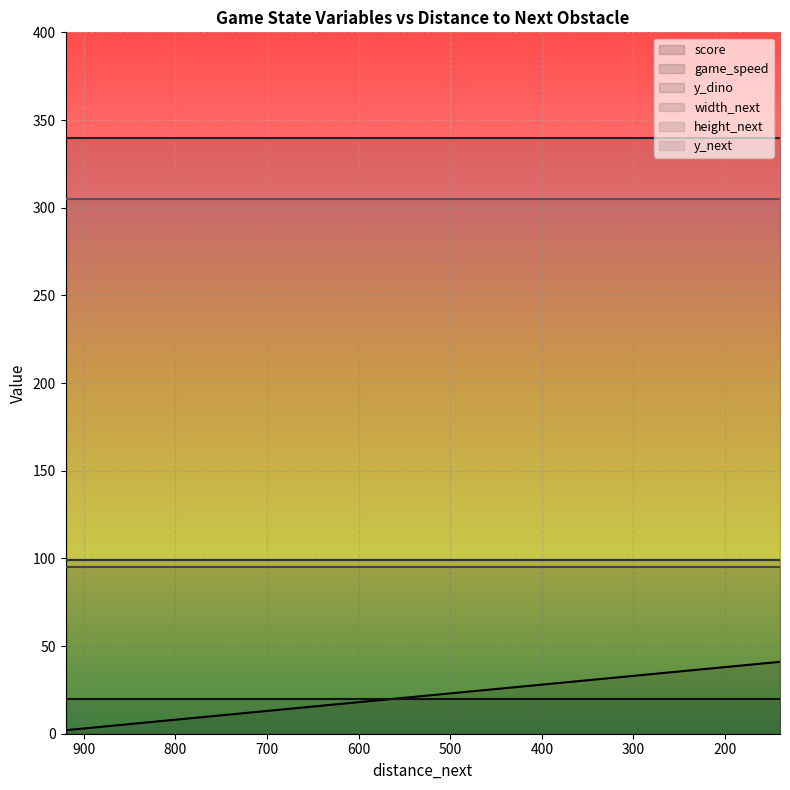

Reading left to right, extract all data points from this chart.

score: 920=2	900=3	880=4	860=5	840=6	820=7	800=8	780=9	760=10	740=11	720=12	700=13	680=14	660=15	640=16	620=17	600=18	580=19	560=20	540=21	520=22	500=23	480=24	460=25	440=26	420=27	400=28	380=29	360=30	340=31	320=32	300=33	280=34	260=35	240=36	220=37	200=38	180=39	160=40	140=41
game_speed: 920=20	900=20	880=20	860=20	840=20	820=20	800=20	780=20	760=20	740=20	720=20	700=20	680=20	660=20	640=20	620=20	600=20	580=20	560=20	540=20	520=20	500=20	480=20	460=20	440=20	420=20	400=20	380=20	360=20	340=20	320=20	300=20	280=20	260=20	240=20	220=20	200=20	180=20	160=20	140=20
y_dino: 920=340	900=340	880=340	860=340	840=340	820=340	800=340	780=340	760=340	740=340	720=340	700=340	680=340	660=340	640=340	620=340	600=340	580=340	560=340	540=340	520=340	500=340	480=340	460=340	440=340	420=340	400=340	380=340	360=340	340=340	320=340	300=340	280=340	260=340	240=340	220=340	200=340	180=340	160=340	140=340
width_next: 920=99	900=99	880=99	860=99	840=99	820=99	800=99	780=99	760=99	740=99	720=99	700=99	680=99	660=99	640=99	620=99	600=99	580=99	560=99	540=99	520=99	500=99	480=99	460=99	440=99	420=99	400=99	380=99	360=99	340=99	320=99	300=99	280=99	260=99	240=99	220=99	200=99	180=99	160=99	140=99
height_next: 920=95	900=95	880=95	860=95	840=95	820=95	800=95	780=95	760=95	740=95	720=95	700=95	680=95	660=95	640=95	620=95	600=95	580=95	560=95	540=95	520=95	500=95	480=95	460=95	440=95	420=95	400=95	380=95	360=95	340=95	320=95	300=95	280=95	260=95	240=95	220=95	200=95	180=95	160=95	140=95
y_next: 920=305	900=305	880=305	860=305	840=305	820=305	800=305	780=305	760=305	740=305	720=305	700=305	680=305	660=305	640=305	620=305	600=305	580=305	560=305	540=305	520=305	500=305	480=305	460=305	440=305	420=305	400=305	380=305	360=305	340=305	320=305	300=305	280=305	260=305	240=305	220=305	200=305	180=305	160=305	140=305